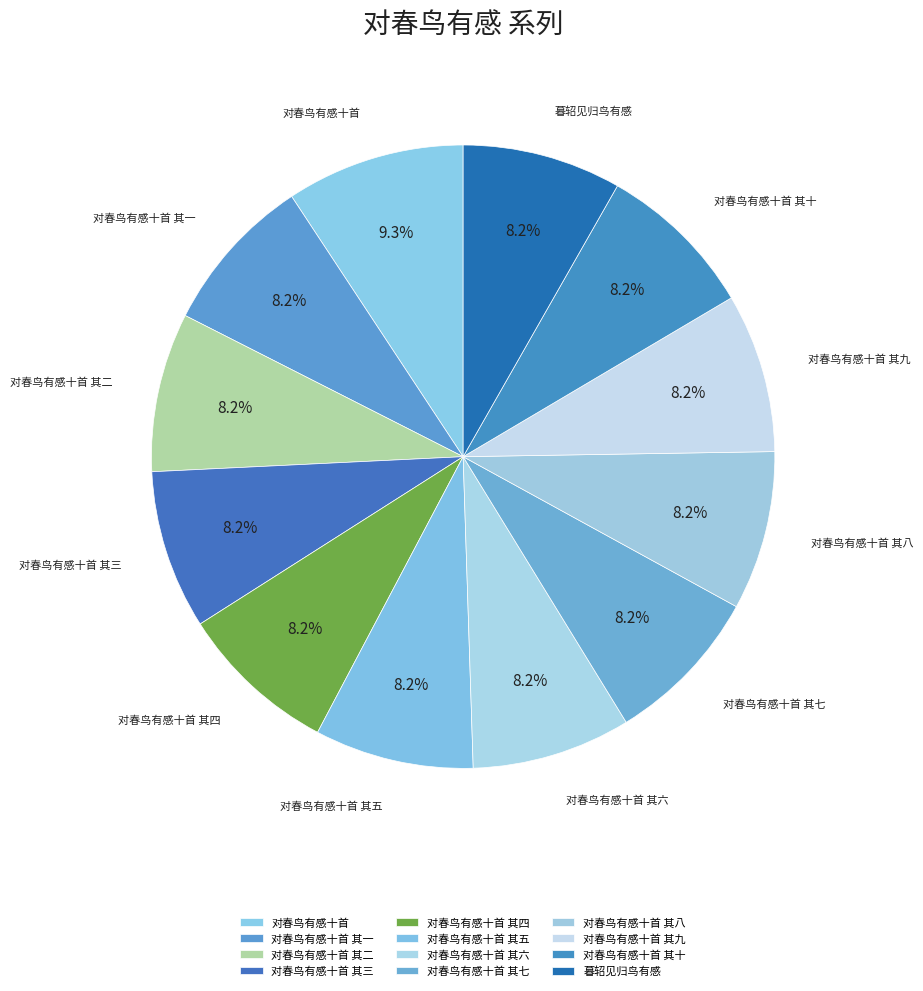

Count the number of slices in the pie.

12